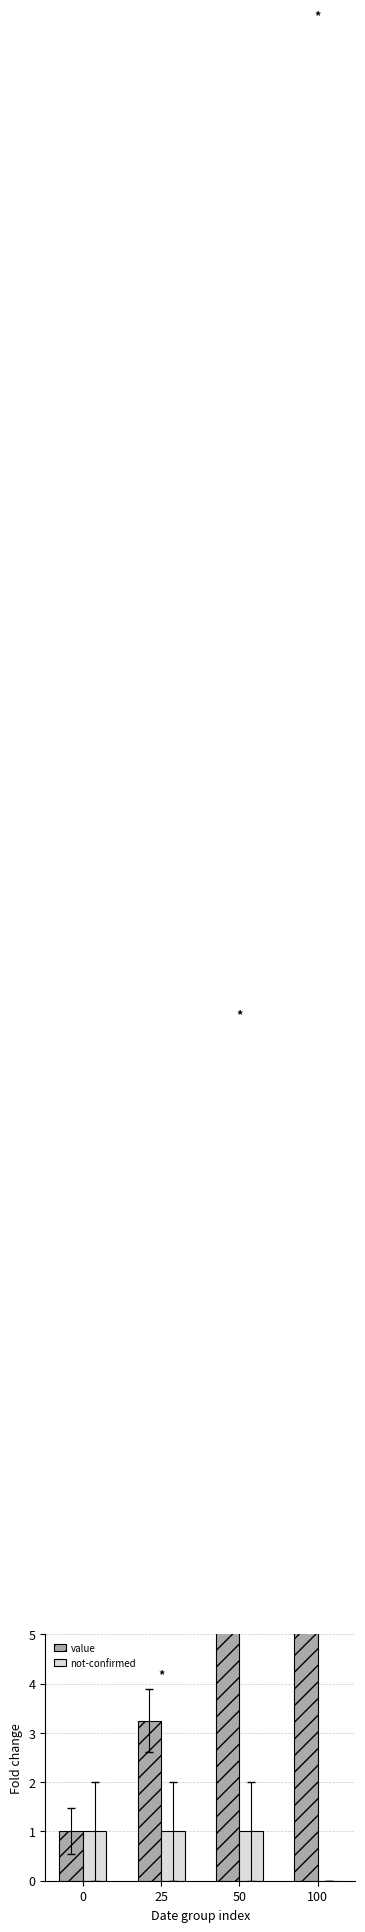

What is the sum of all not-confirmed values?

3.0